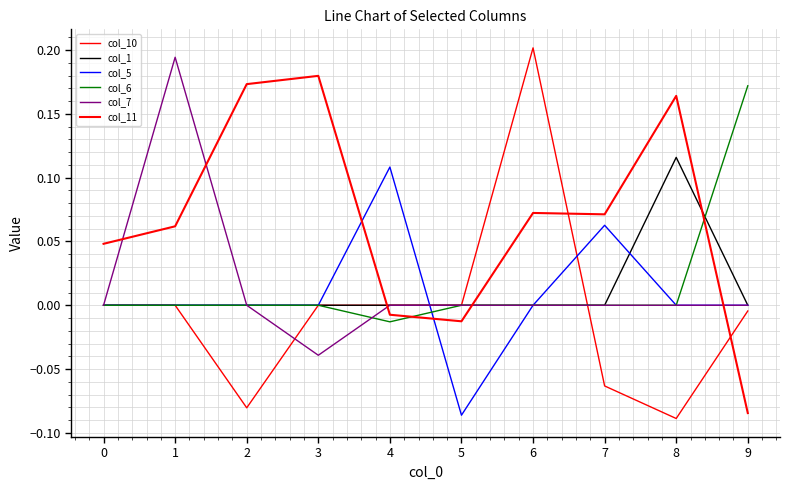

Does the chart have visible grid lines?

Yes